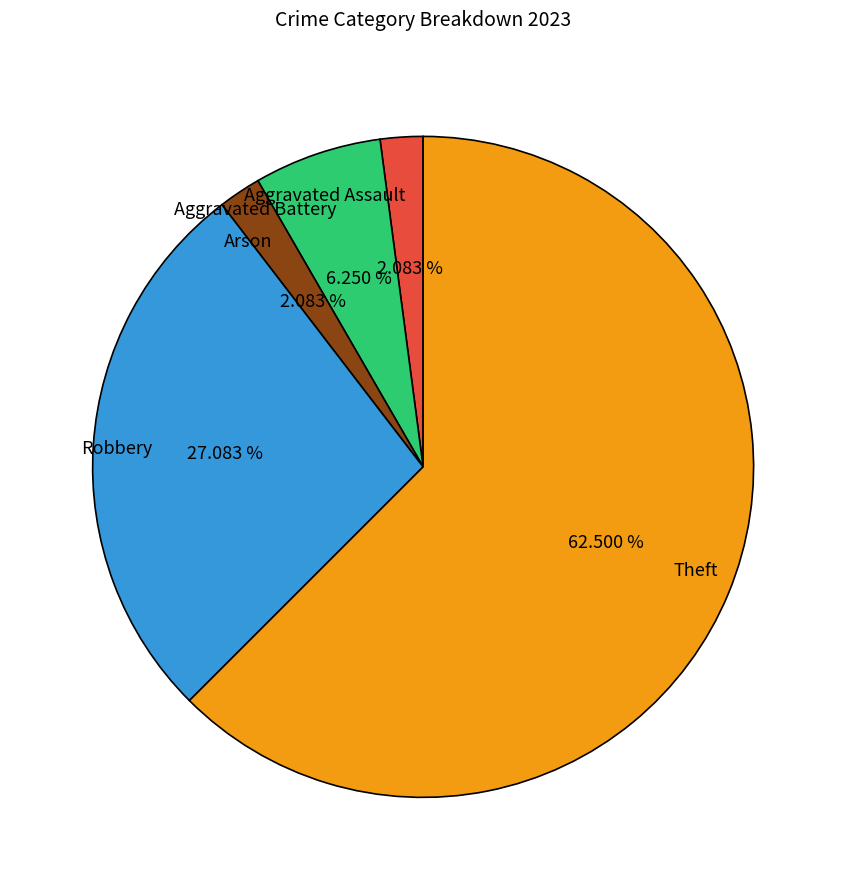

Count the number of slices in the pie.

5